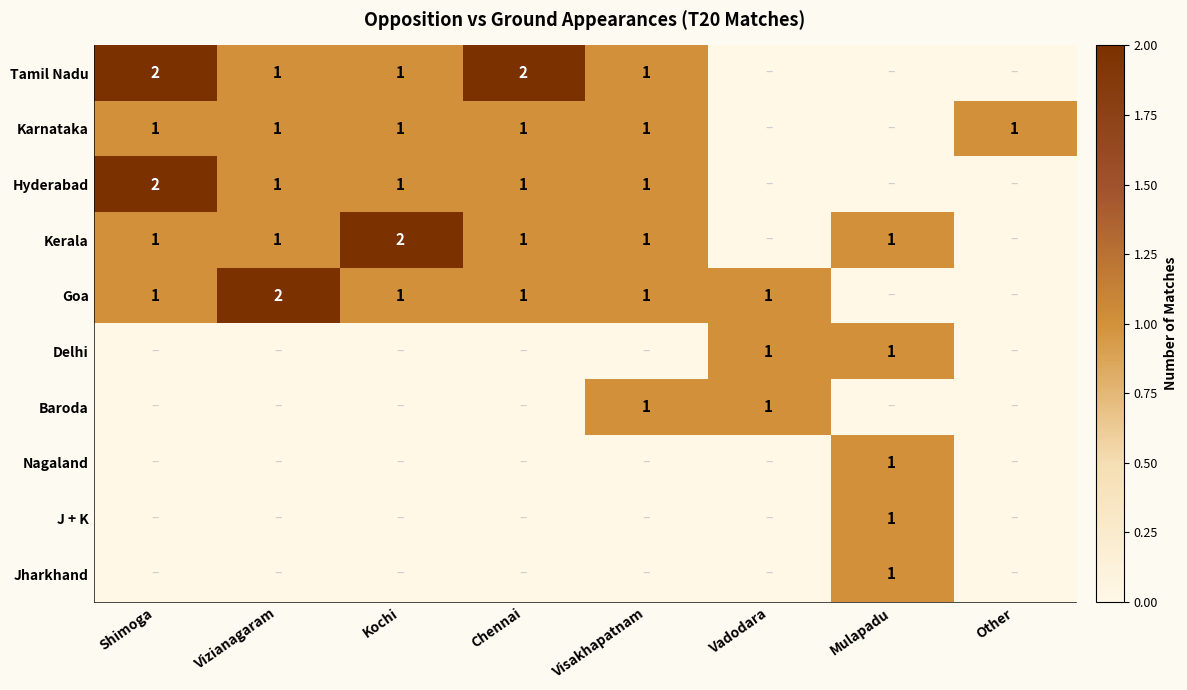

Is it true that Goa equals 2 at Vizianagaram?

True